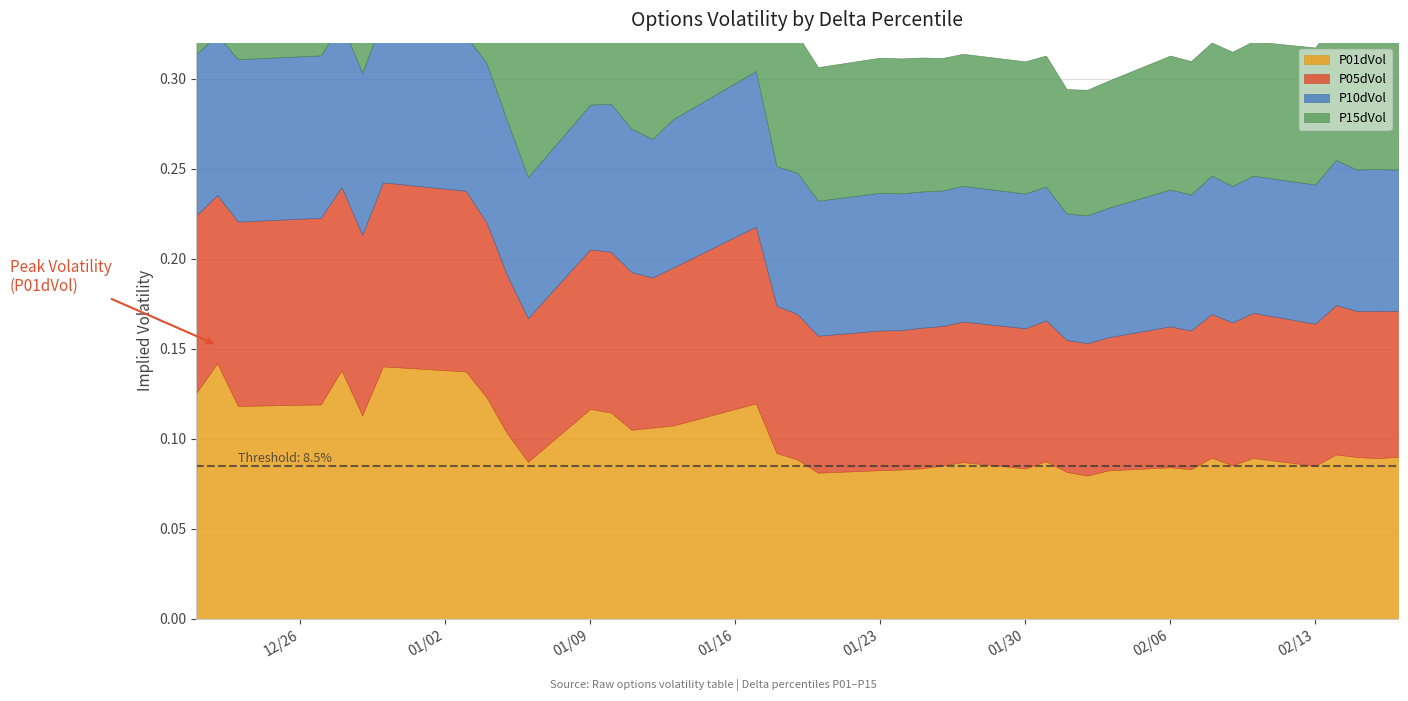

What is the sum of all P05dVol values?

3.4